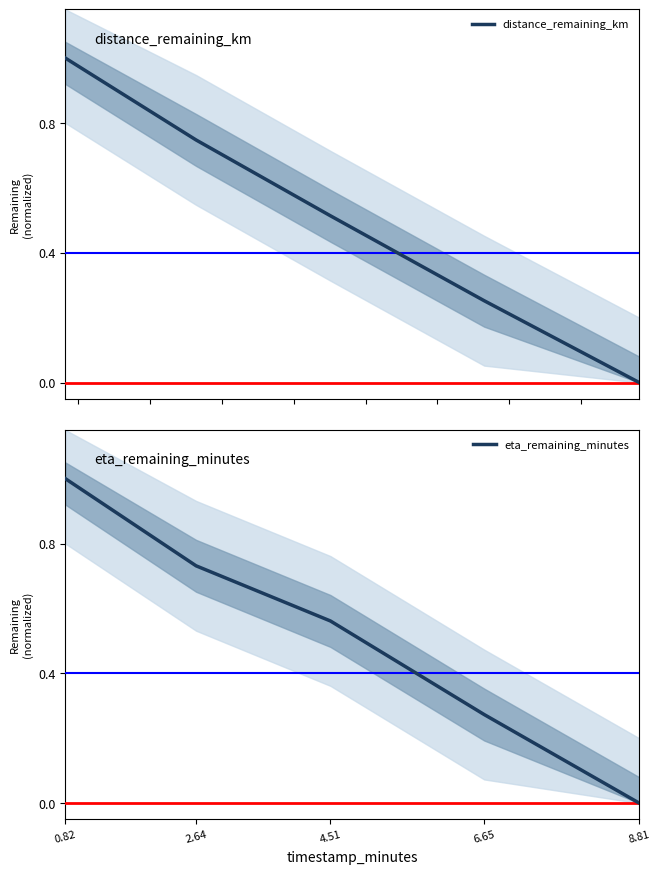

List the series in order of their overall mean, lowest first.

distance_remaining_km, eta_remaining_minutes